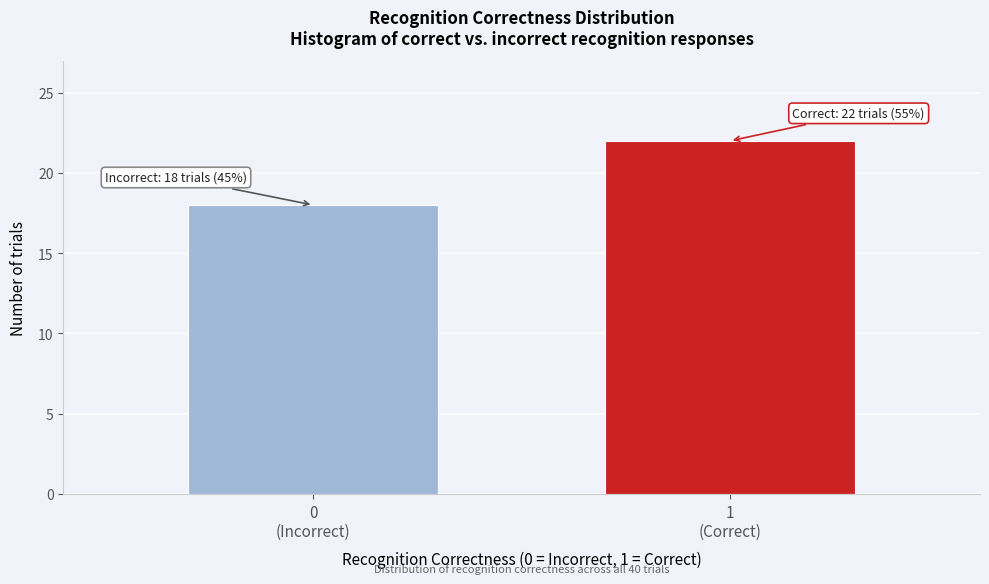

Reading left to right, what are all the values shown in this chart?

18	22